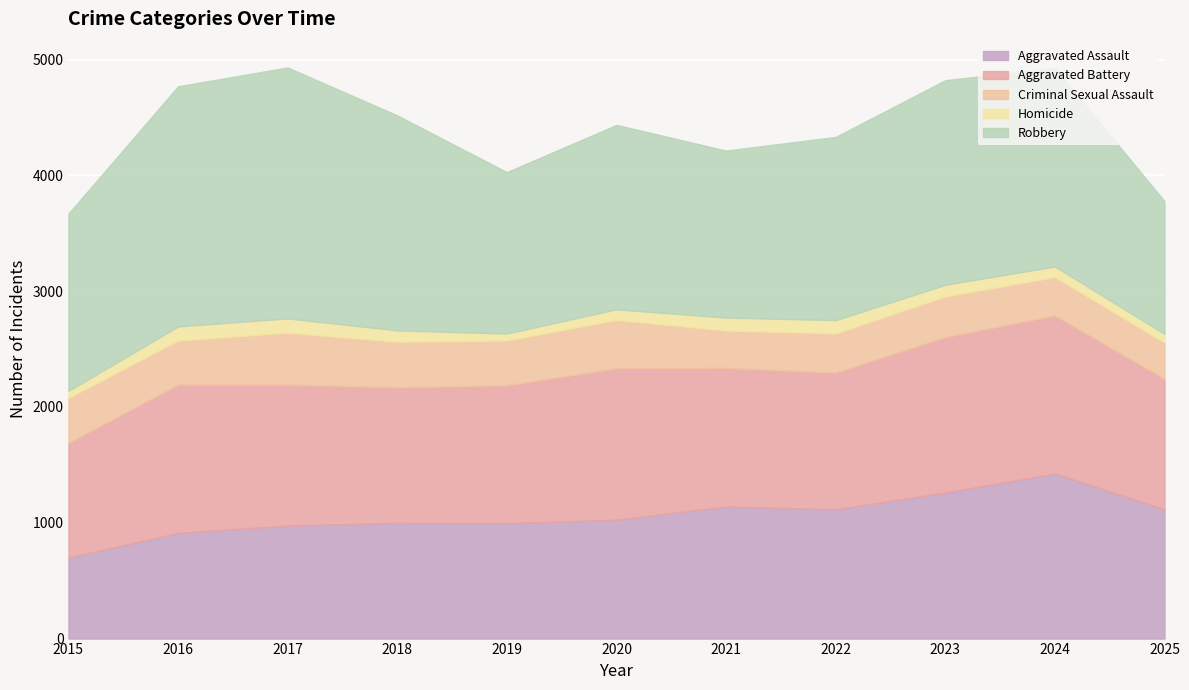

Reading right to left, what are all the values shown in this chart?

Aggravated Assault: 2025=1115	2024=1426	2023=1261	2022=1116	2021=1140	2020=1026	2019=997	2018=1000	2017=975	2016=912	2015=700
Aggravated Battery: 2025=1127	2024=1363	2023=1342	2022=1180	2021=1197	2020=1307	2019=1190	2018=1169	2017=1218	2016=1281	2015=989
Criminal Sexual Assault: 2025=314	2024=333	2023=351	2022=340	2021=323	2020=419	2019=387	2018=394	2017=449	2016=381	2015=389
Homicide: 2025=75	2024=91	2023=101	2022=114	2021=112	2020=91	2019=60	2018=98	2017=123	2016=121	2015=61
Robbery: 2025=1146	2024=1714	2023=1767	2022=1582	2021=1442	2020=1593	2019=1394	2018=1857	2017=2167	2016=2074	2015=1531